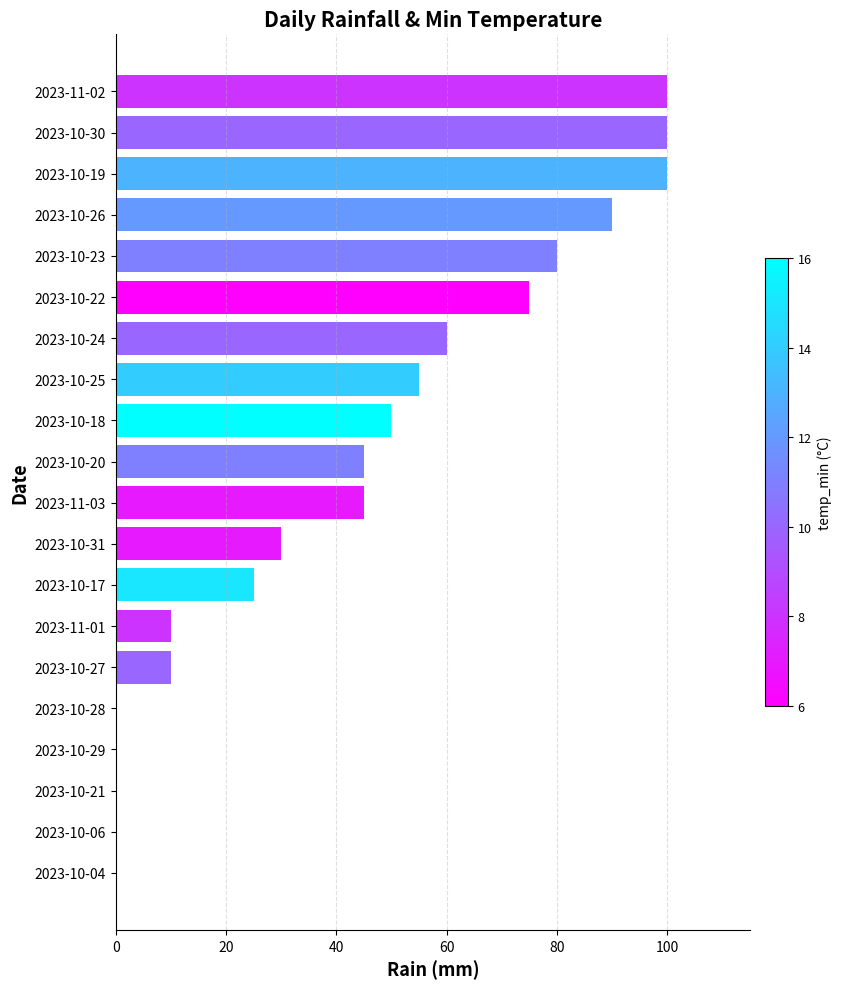

What is the change in value from 2023-10-21 to 2023-10-20?

+45